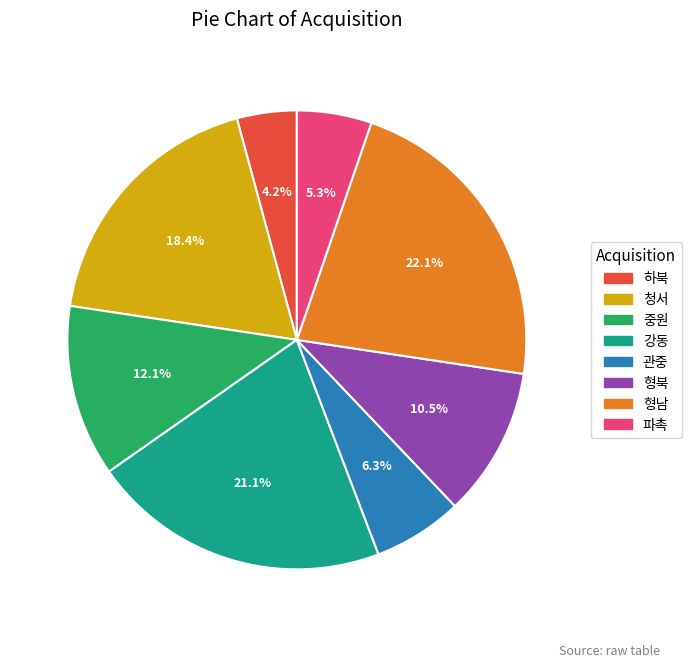

How many segments does this pie chart have?

8